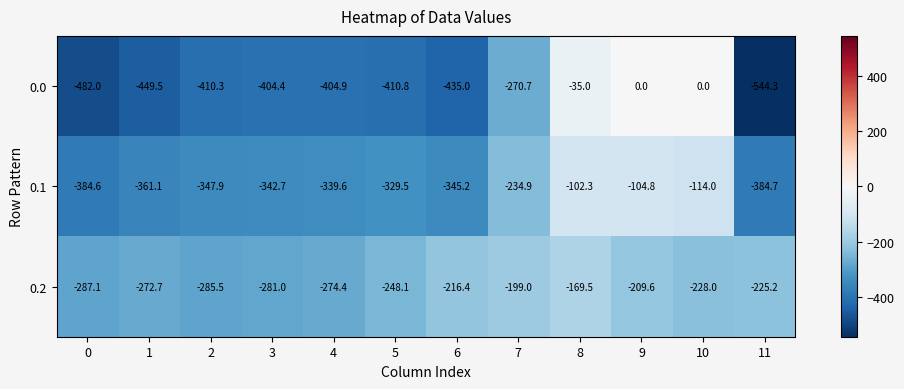

Is it true that 0.2 equals -485.2 at 1?

False